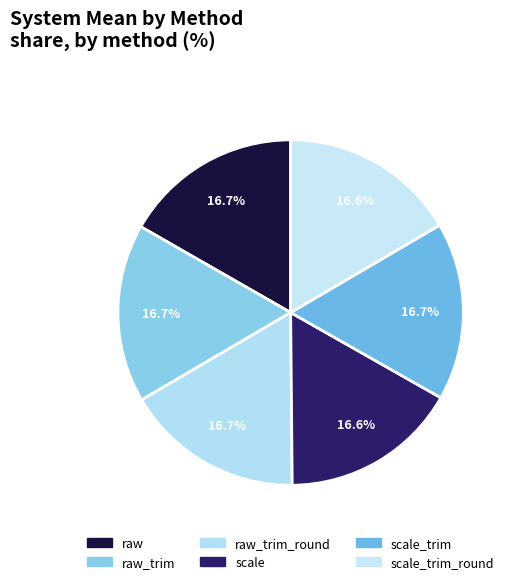

Is there a majority slice in this chart?

No